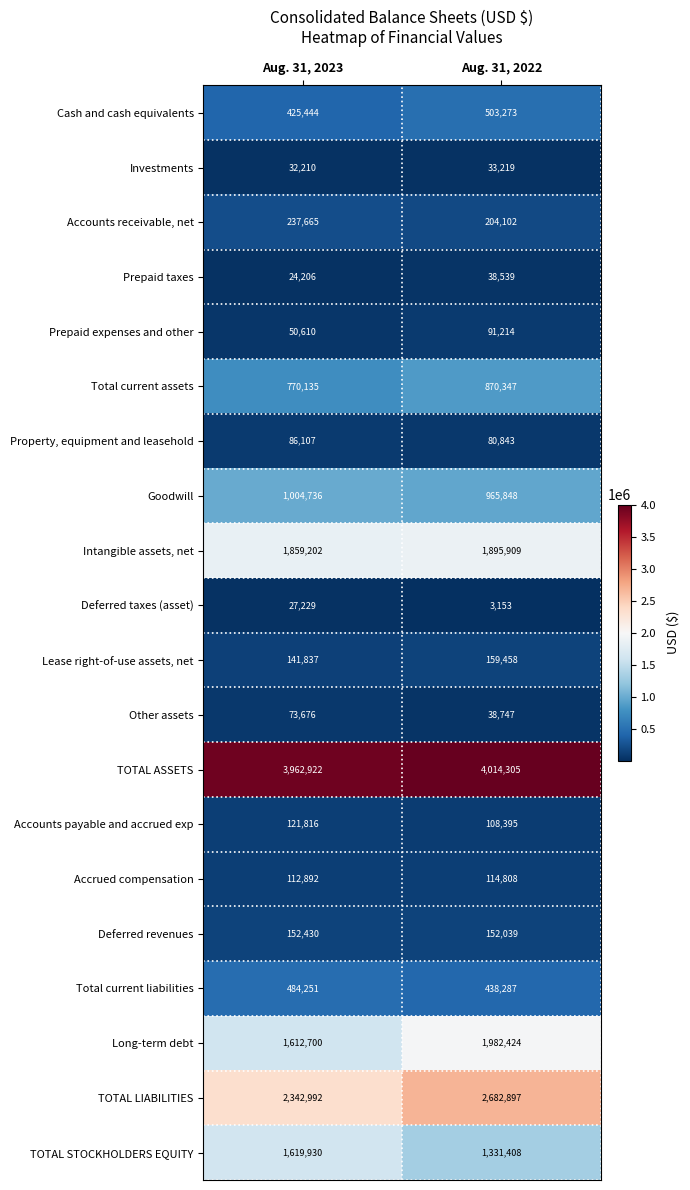

Which series changed the most between Aug. 31, 2023 and Aug. 31, 2022?

Long-term debt